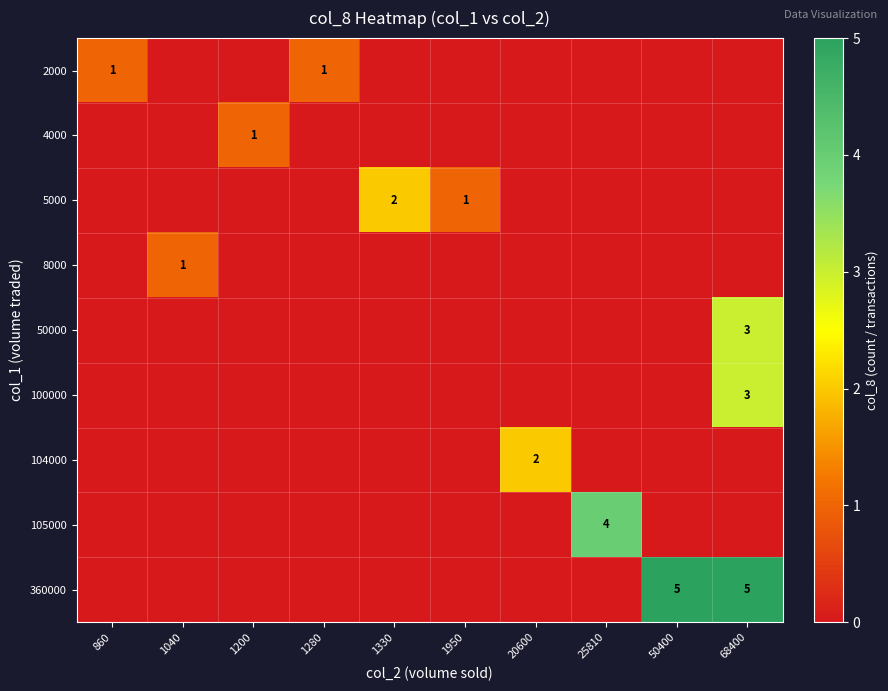

What is the greatest value displayed?

5